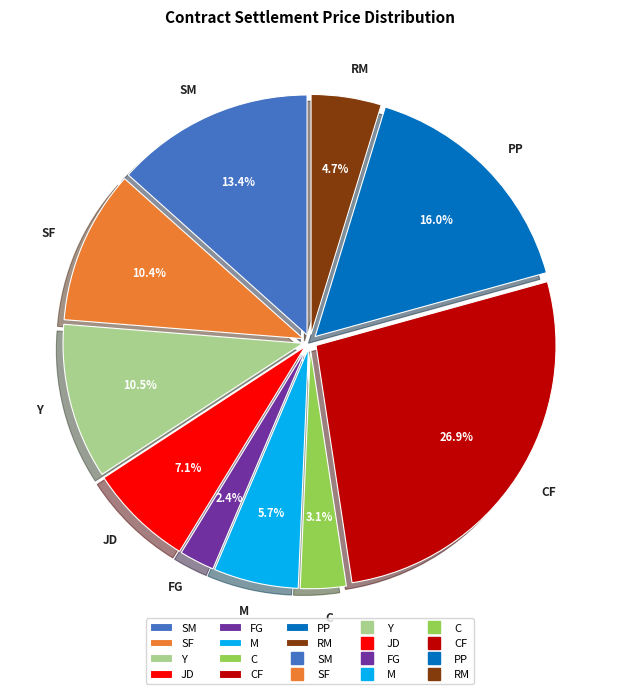

Approximately how many times larger is the value at C compared to RM?

0.7